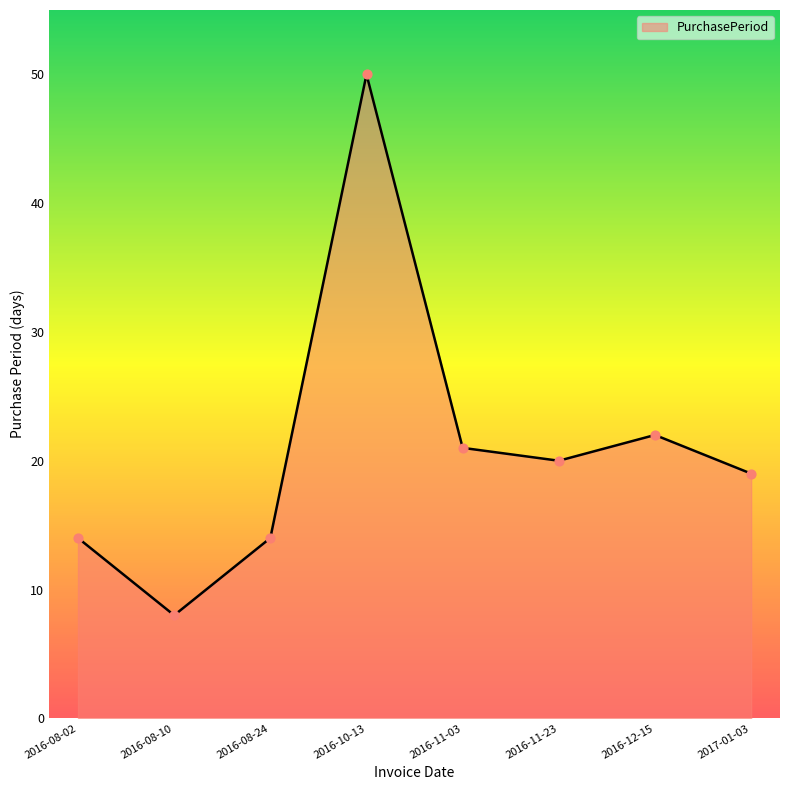

What is the ratio of the value at 2017-01-03 to the value at 2016-11-03?

0.9